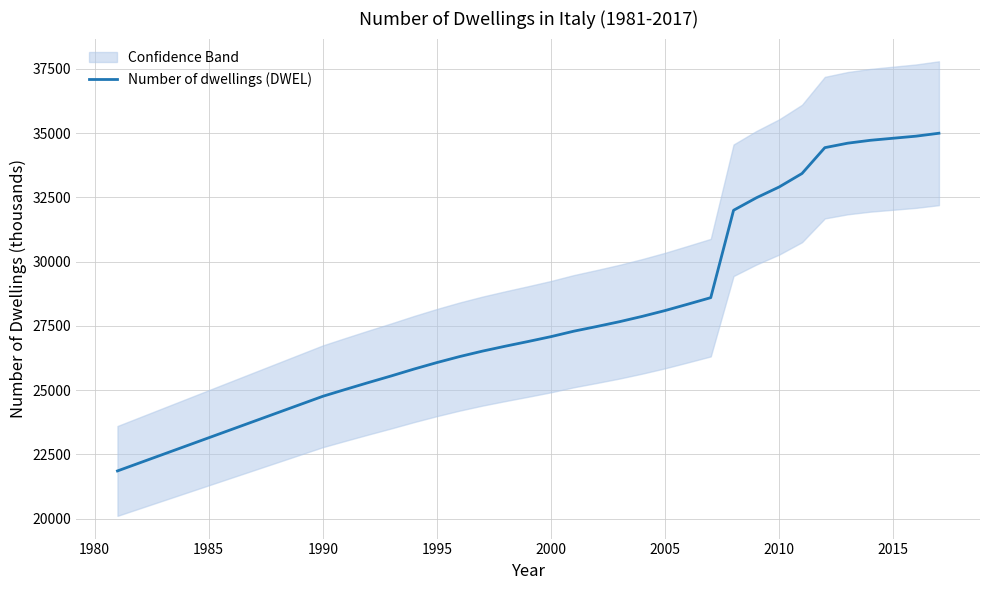

The value of Number of dwellings (DWEL) at 2010 is 32905.4. True or false?

True